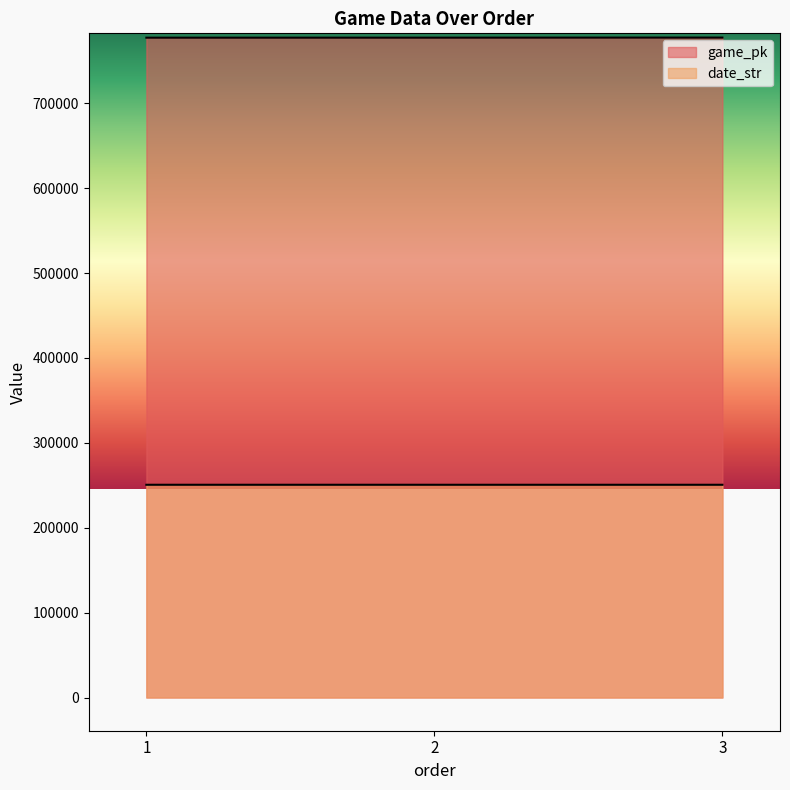

At which category does the chart reach its peak across all series?

3